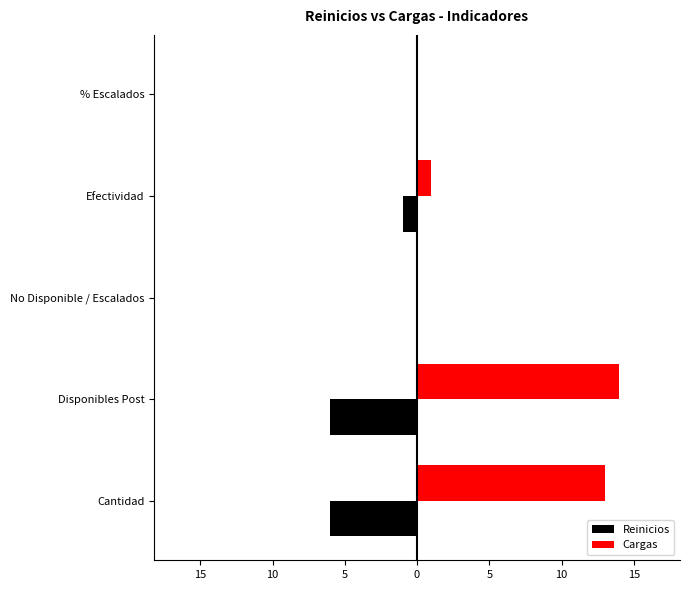

How many groups of bars are there?

5